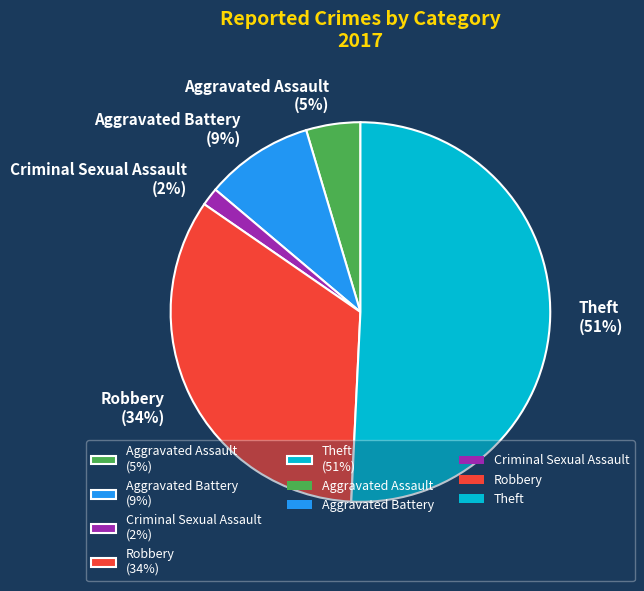

To the nearest percent, what is the difference between the largest and smallest slice percentages?

49%